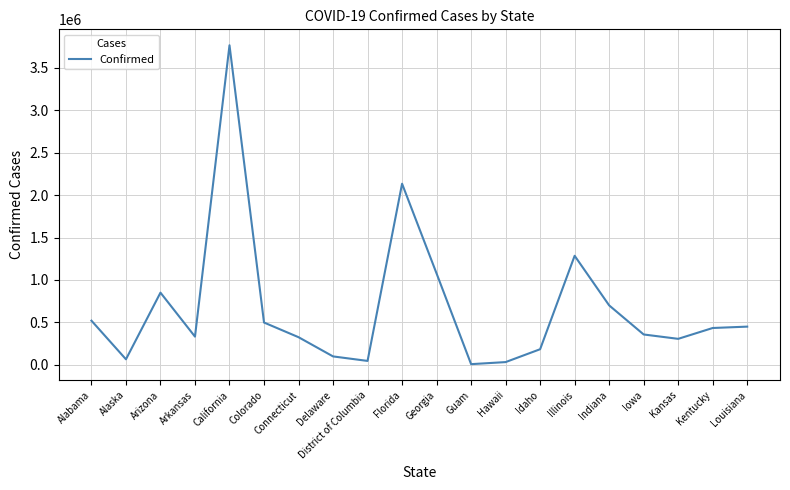

What is the ratio of the value at Colorado to the value at Connecticut?

1.5